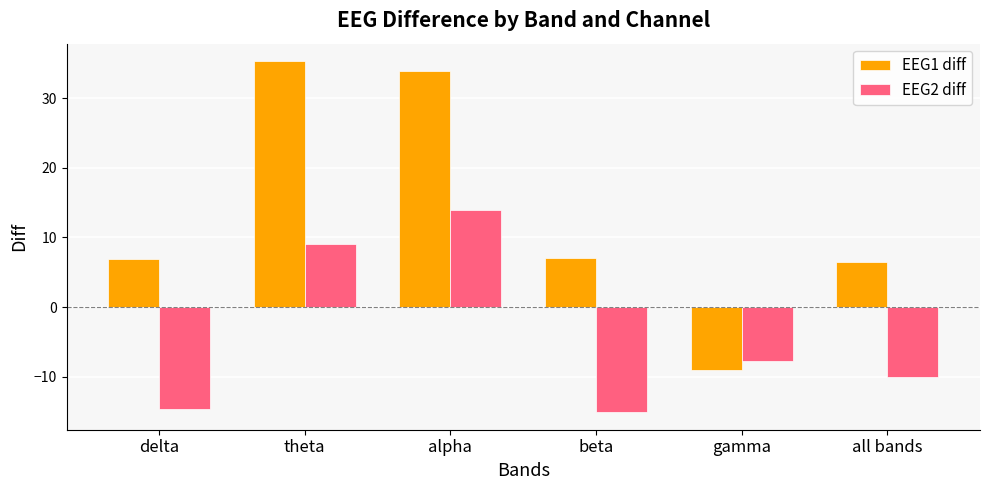

How many data points in EEG2 diff are less than -7?

4